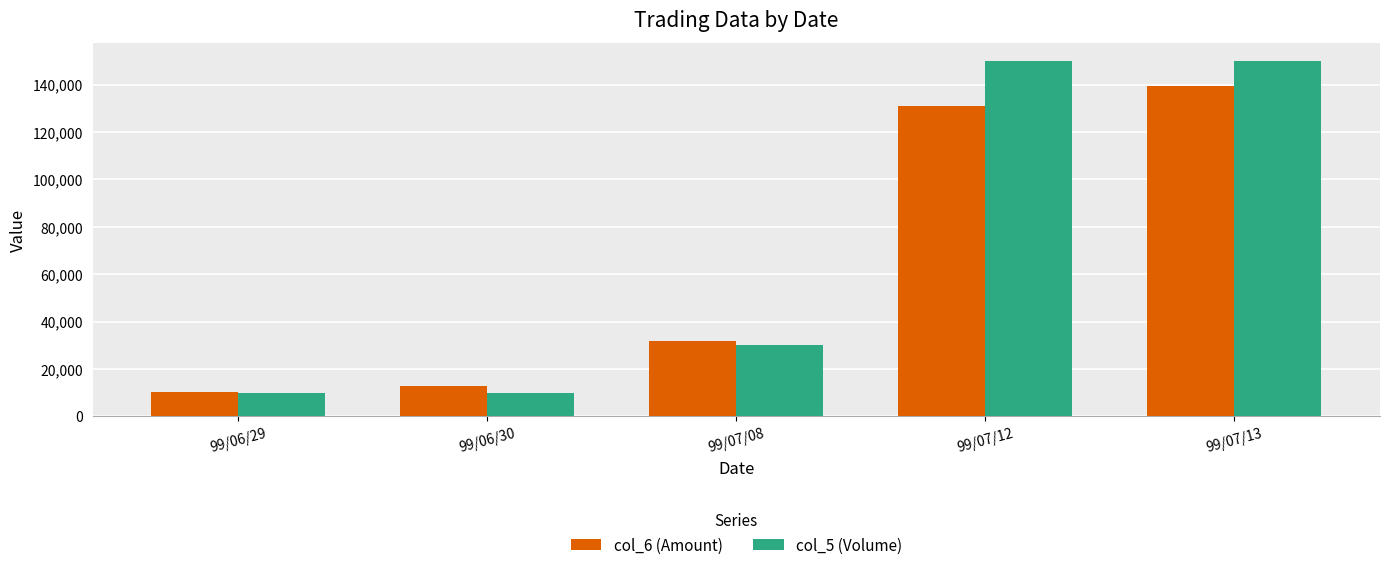

Reading left to right, transcribe all the data shown in this chart.

col_6 (Amount): 99/06/29=10400	99/06/30=12900	99/07/08=31700	99/07/12=131000	99/07/13=139500
col_5 (Volume): 99/06/29=10000	99/06/30=10000	99/07/08=30000	99/07/12=150000	99/07/13=150000